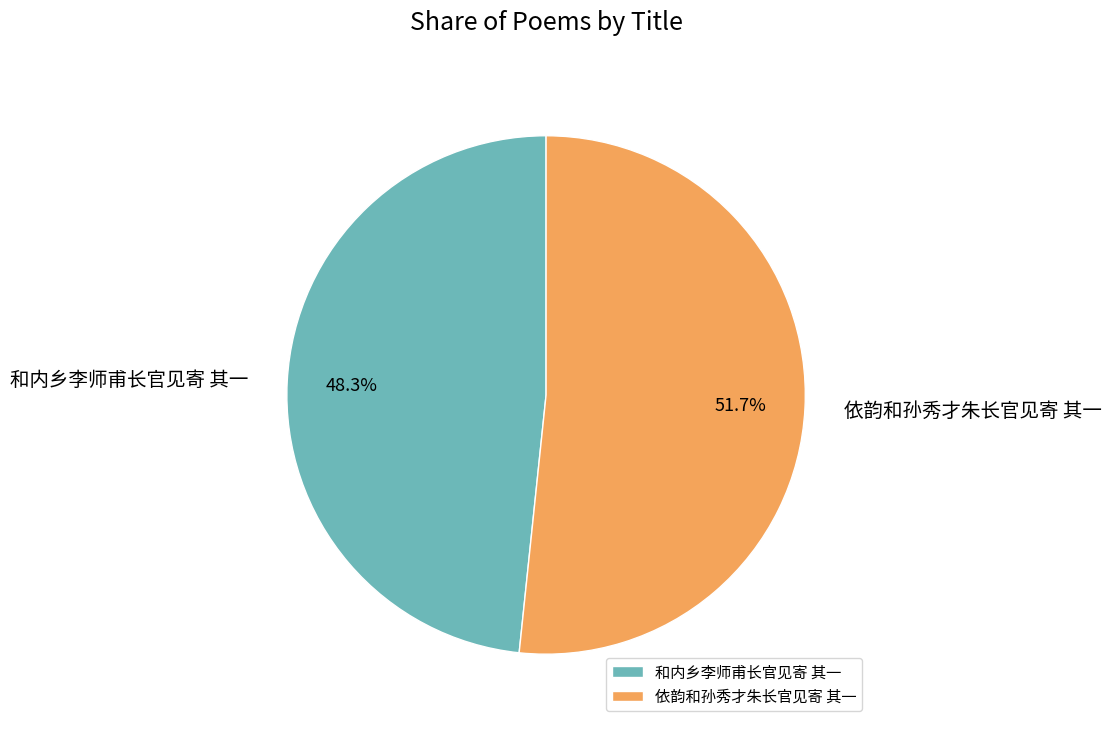

What percentage do 和内乡李师甫长官见寄 其一 and 依韵和孙秀才朱长官见寄 其一 together represent?

100.0%